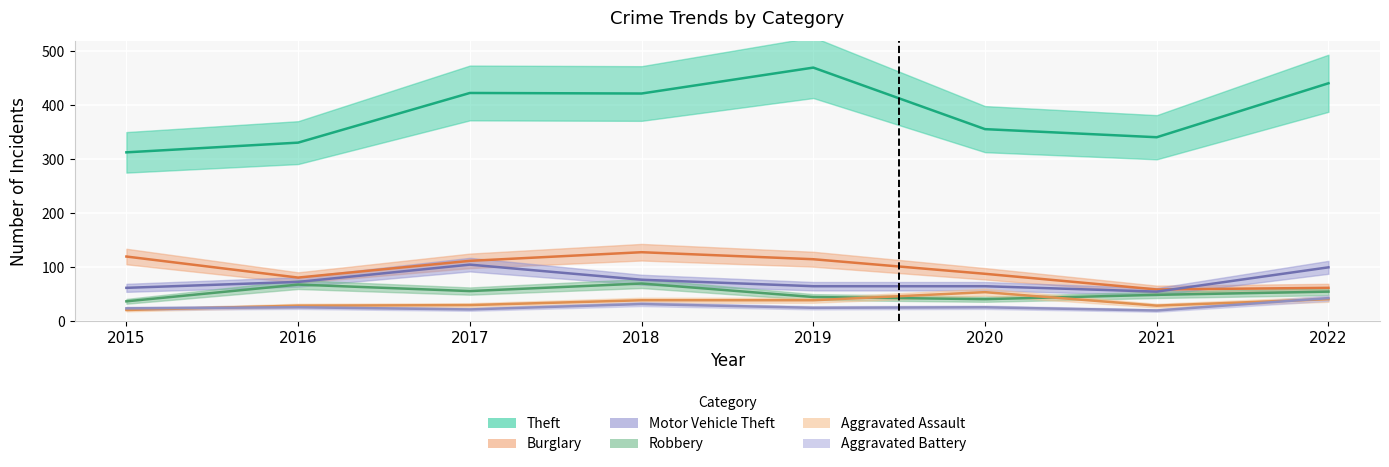

Where is the first local maximum for Aggravated Assault?

2020